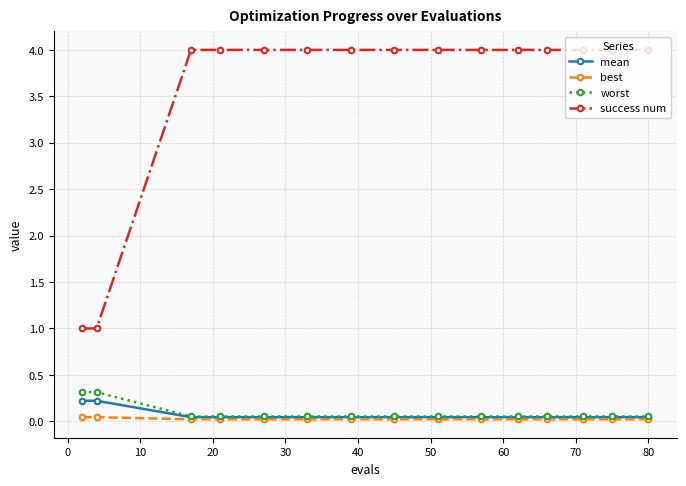

Which series has the largest range (max minus min)?

success num